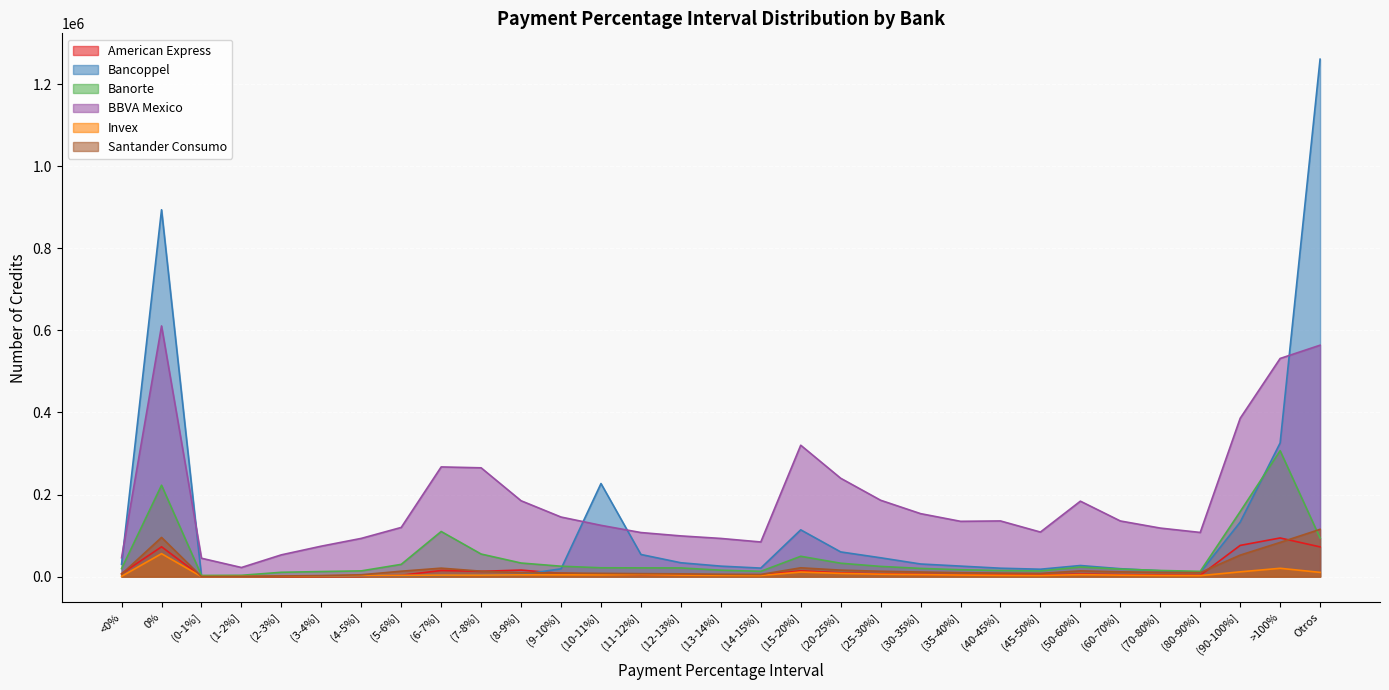

The value of Bancoppel at <0% is 30154. True or false?

True